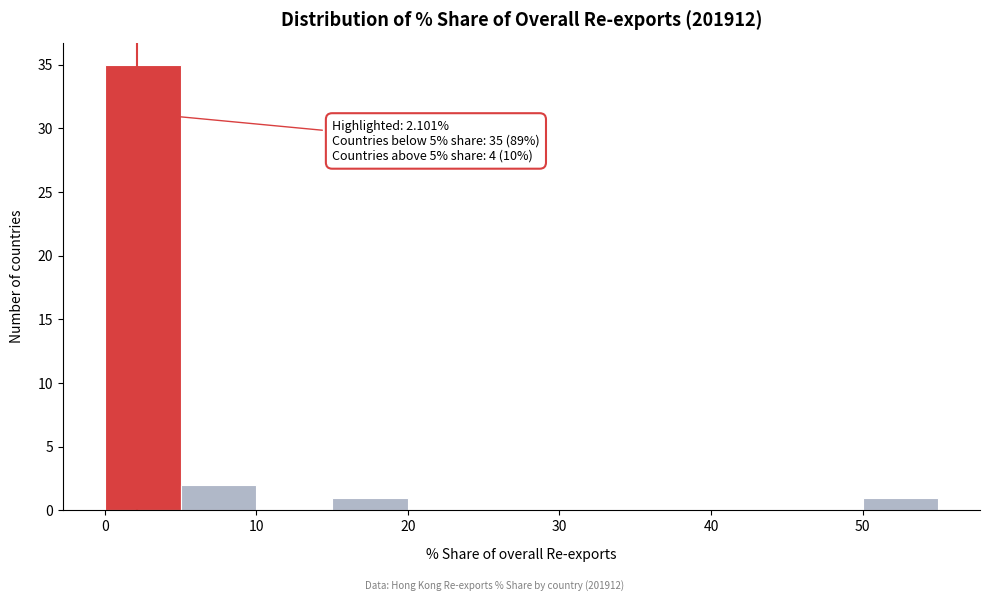

Which range on the x-axis has the tallest bar?

0 to 5